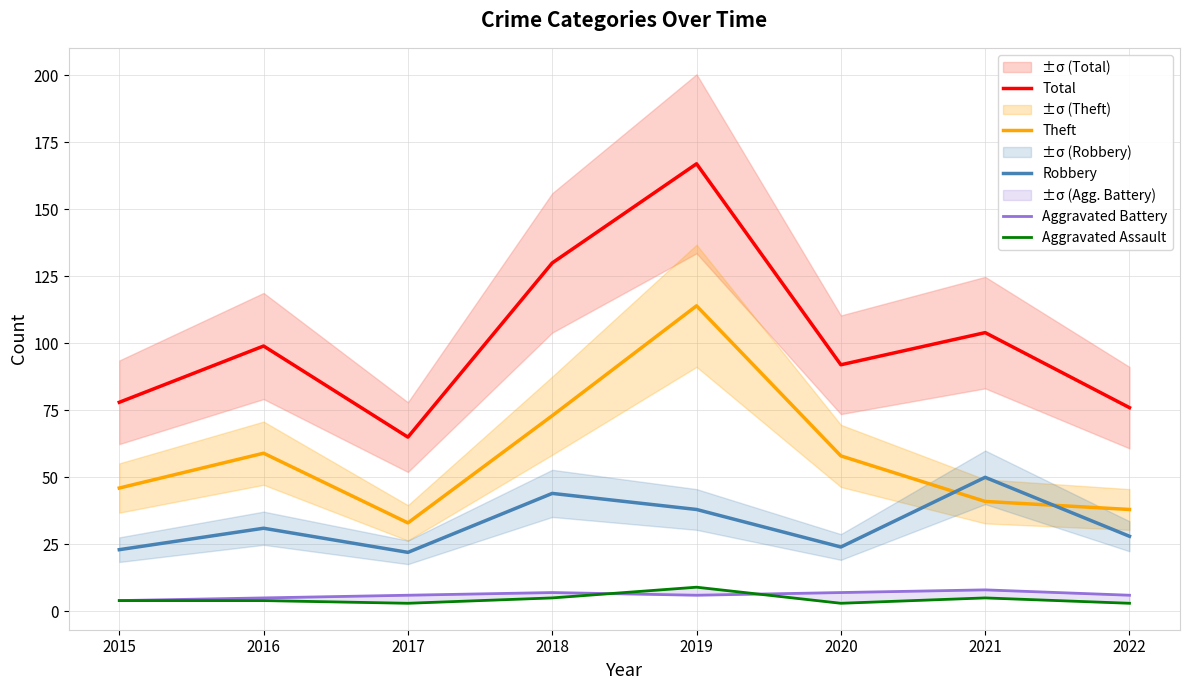

What is the value of the Aggravated Battery point at the 3rd from the left?

6